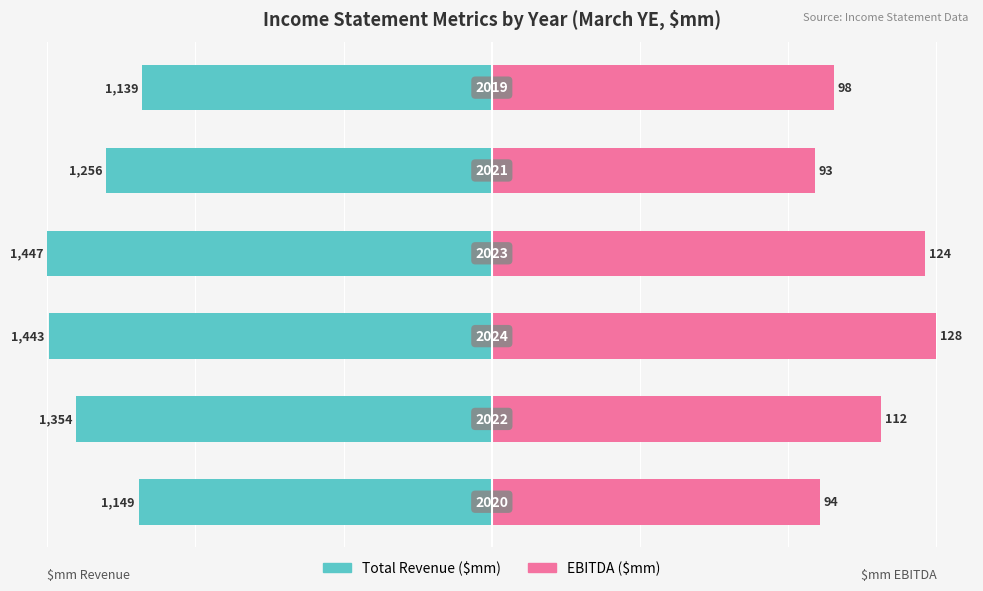

How many series are shown in this chart?

2